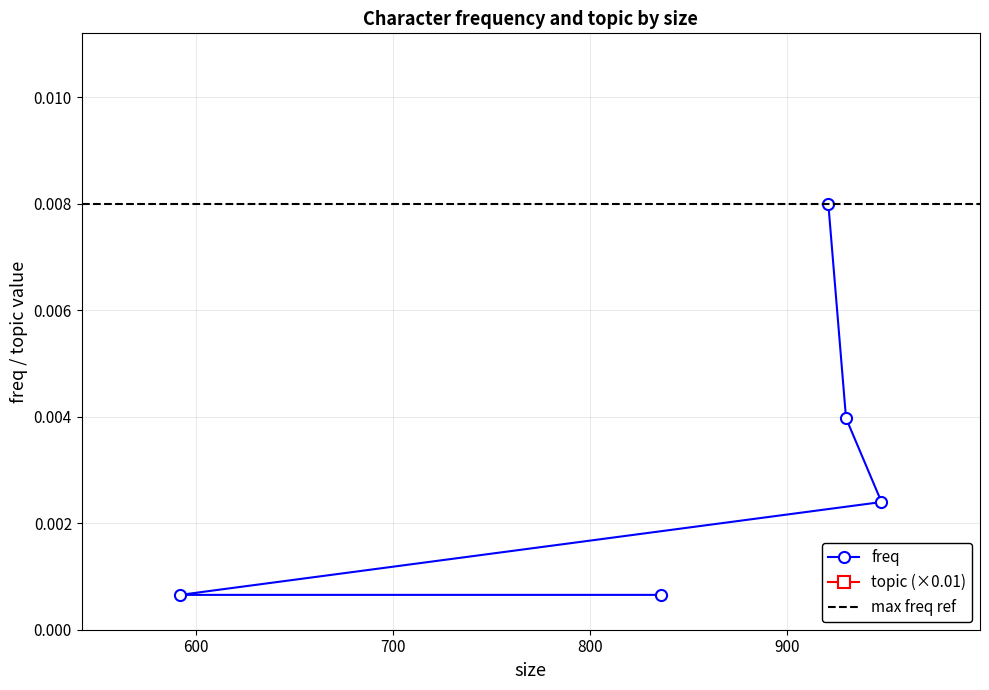

The chart shows a value of 0.0 at 836. True or false?

True